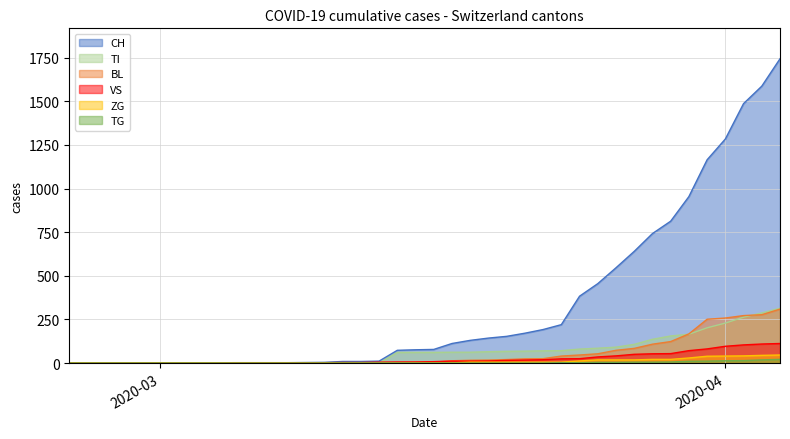

True or false: BL has more than 1 interior local peaks.

False